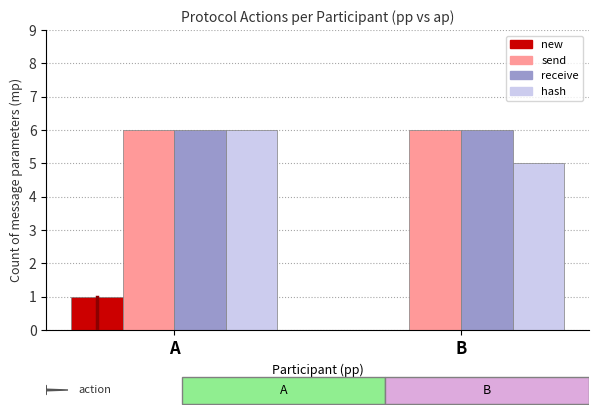

At which category is the sum across all series the highest?

A